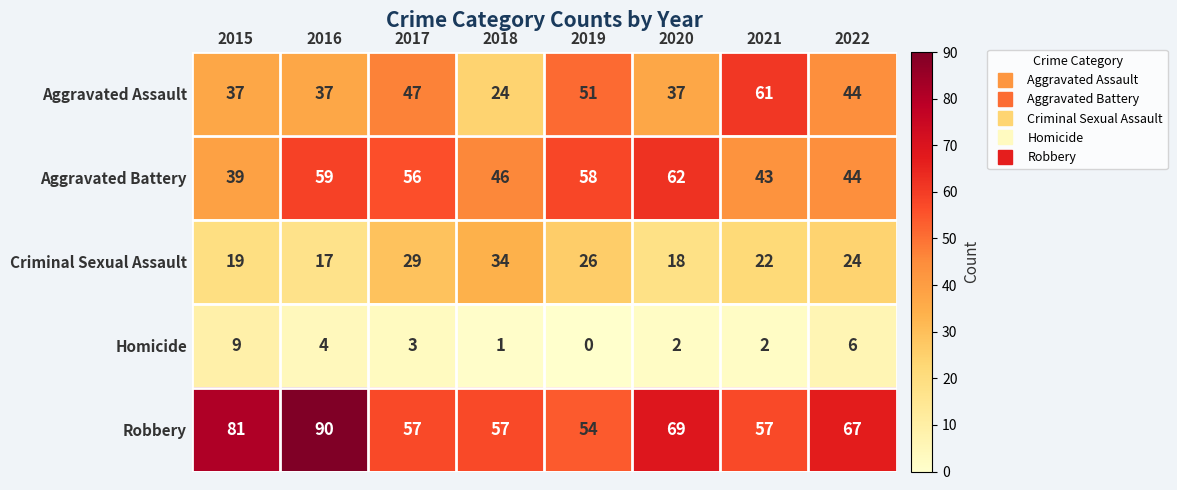

At 2020, list the series in order from smallest to largest.

Homicide, Criminal Sexual Assault, Aggravated Assault, Aggravated Battery, Robbery